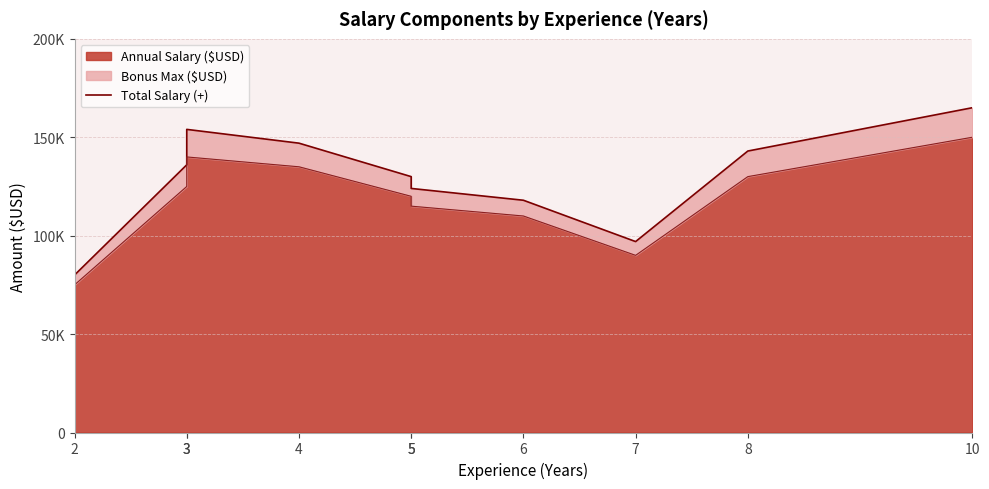

At which category does the chart reach its peak across all series?

10